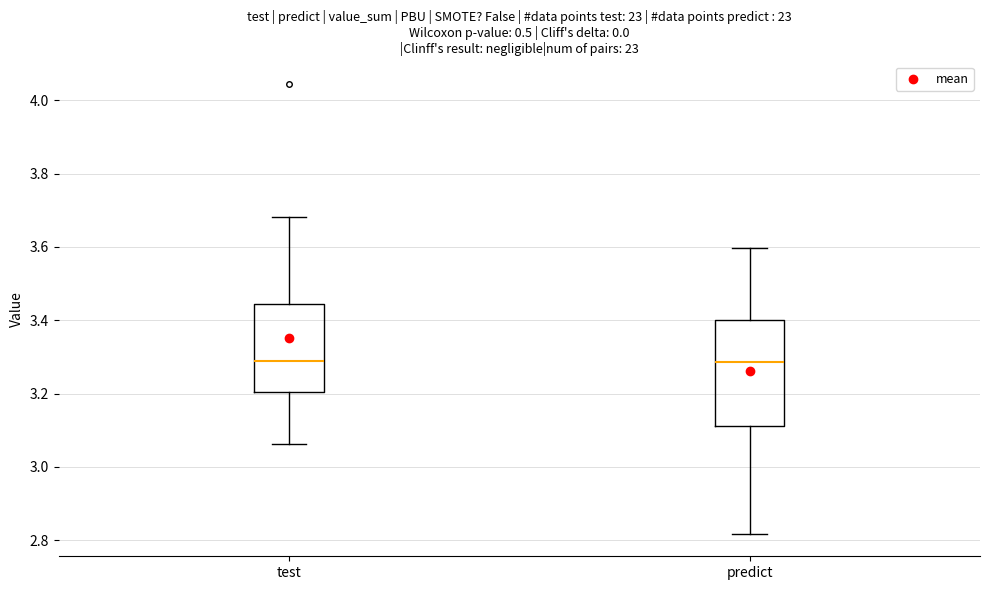

Comparing the boxes themselves (not the whiskers), which one is the tallest?

predict